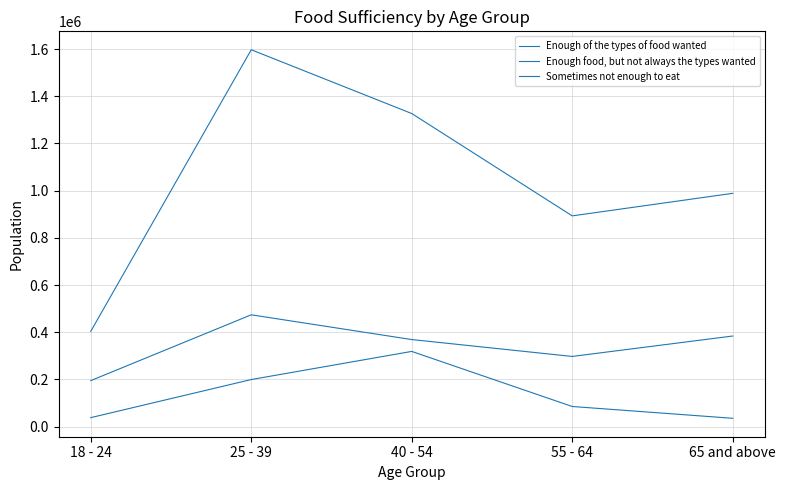

What is the maximum value for Enough food, but not always the types wanted?

473678